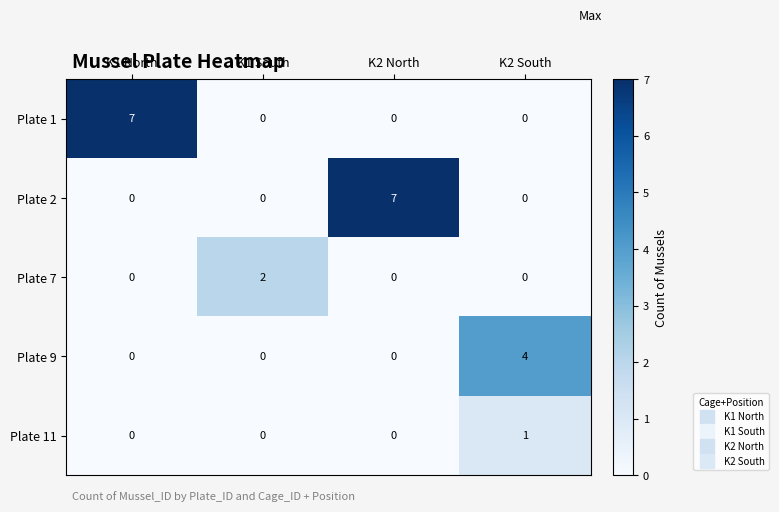

At which label does Plate 11 reach its peak?

K2 South